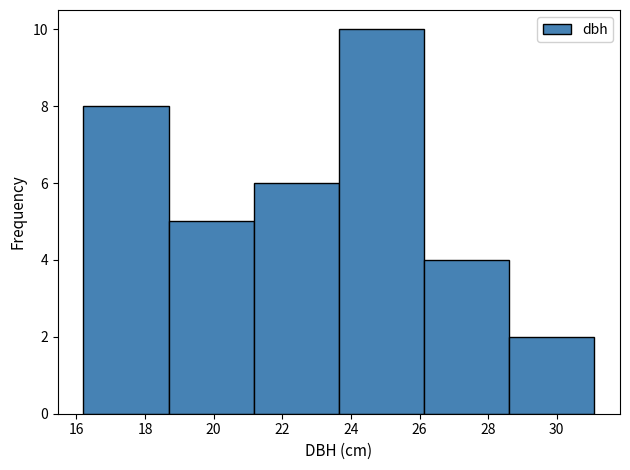

Reading left to right, transcribe this chart: for each bar, give the range it covers on the x-axis and its height. Neither the bar edges nor the heights are printed on the chart, so give them approximately, as read against the axes.

16.2 to 18.6: 8
18.6 to 21.2: 5
21.2 to 23.6: 6
23.6 to 26.2: 10
26.2 to 28.6: 4
28.6 to 31.2: 2